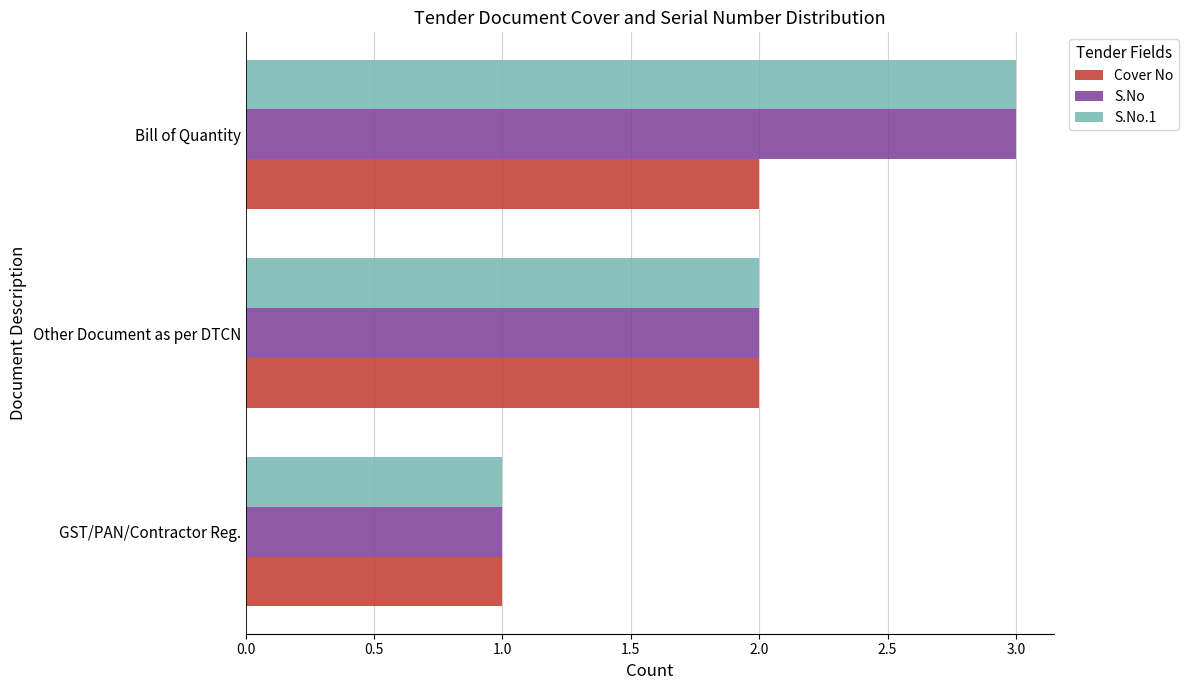

Count the S.No values in the range 1 to 3.

3